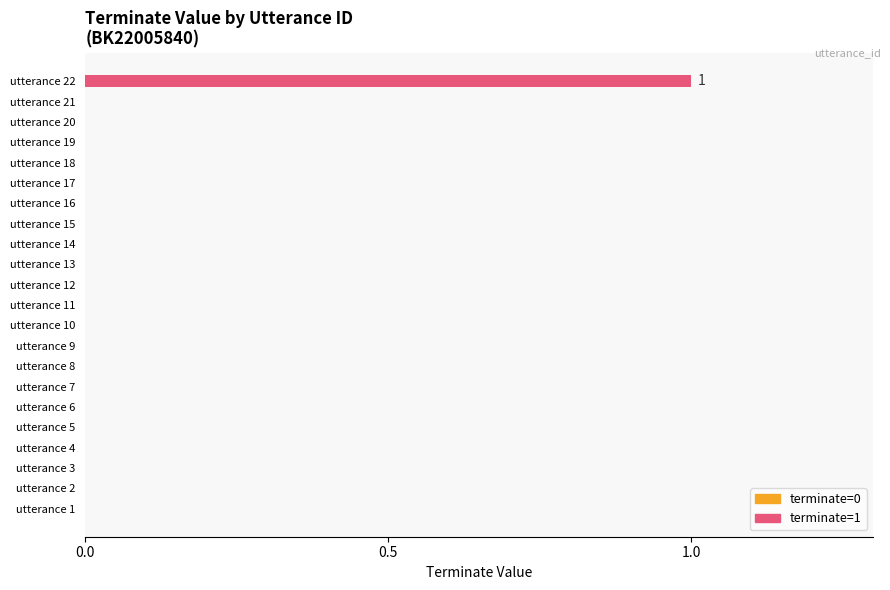

Is it true that the value at utterance 18 is 0?

True